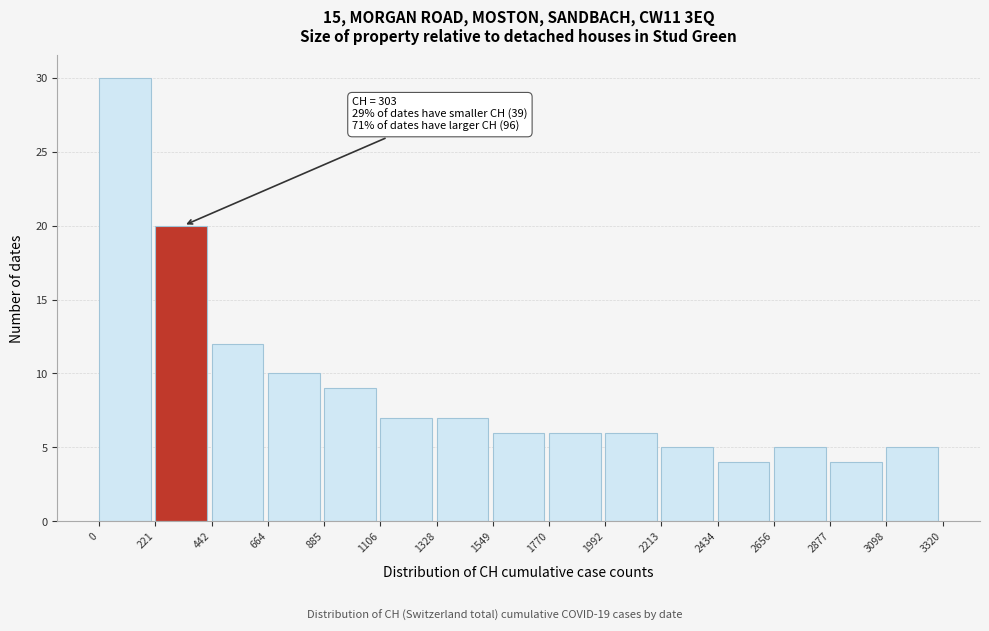

Which range on the x-axis has the tallest bar?

0 to 221